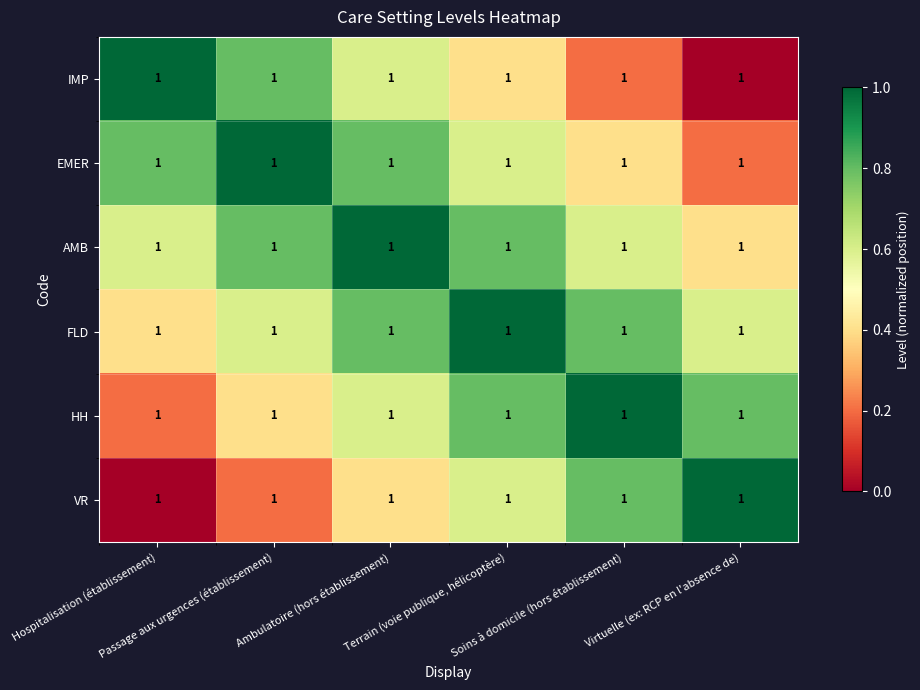

Reading left to right, extract all data points from this chart.

IMP: Hospitalisation (établissement)=1.0	Passage aux urgences (établissement)=1.0	Ambulatoire (hors établissement)=1.0	Terrain (voie publique, hélicoptère)=1.0	Soins à domicile (hors établissement)=1.0	Virtuelle (ex: RCP en l'absence de)=1.0
EMER: Hospitalisation (établissement)=1.0	Passage aux urgences (établissement)=1.0	Ambulatoire (hors établissement)=1.0	Terrain (voie publique, hélicoptère)=1.0	Soins à domicile (hors établissement)=1.0	Virtuelle (ex: RCP en l'absence de)=1.0
AMB: Hospitalisation (établissement)=1.0	Passage aux urgences (établissement)=1.0	Ambulatoire (hors établissement)=1.0	Terrain (voie publique, hélicoptère)=1.0	Soins à domicile (hors établissement)=1.0	Virtuelle (ex: RCP en l'absence de)=1.0
FLD: Hospitalisation (établissement)=1.0	Passage aux urgences (établissement)=1.0	Ambulatoire (hors établissement)=1.0	Terrain (voie publique, hélicoptère)=1.0	Soins à domicile (hors établissement)=1.0	Virtuelle (ex: RCP en l'absence de)=1.0
HH: Hospitalisation (établissement)=1.0	Passage aux urgences (établissement)=1.0	Ambulatoire (hors établissement)=1.0	Terrain (voie publique, hélicoptère)=1.0	Soins à domicile (hors établissement)=1.0	Virtuelle (ex: RCP en l'absence de)=1.0
VR: Hospitalisation (établissement)=1.0	Passage aux urgences (établissement)=1.0	Ambulatoire (hors établissement)=1.0	Terrain (voie publique, hélicoptère)=1.0	Soins à domicile (hors établissement)=1.0	Virtuelle (ex: RCP en l'absence de)=1.0